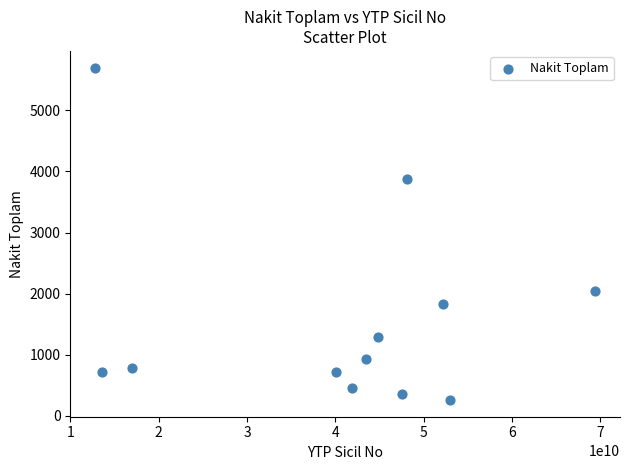

What is the average X value?

40312911584